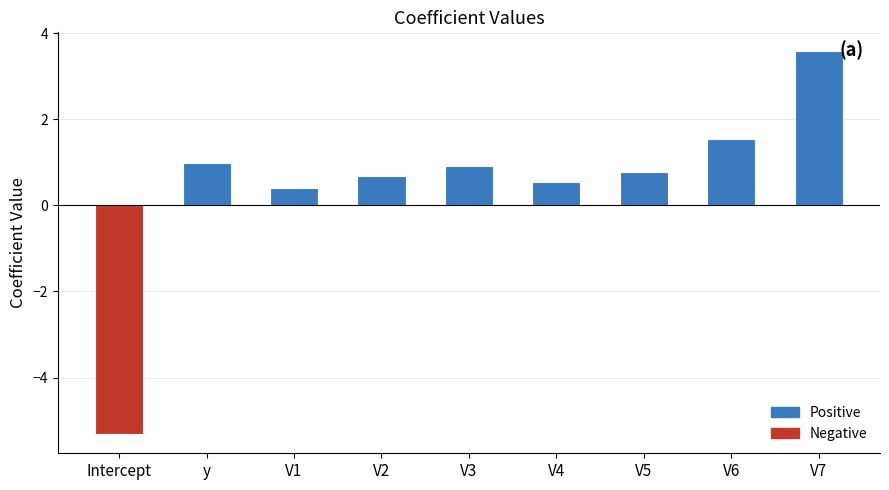

Reading left to right, what are all the values shown in this chart?

-5.3	1.0	0.4	0.7	0.9	0.5	0.8	1.5	3.6